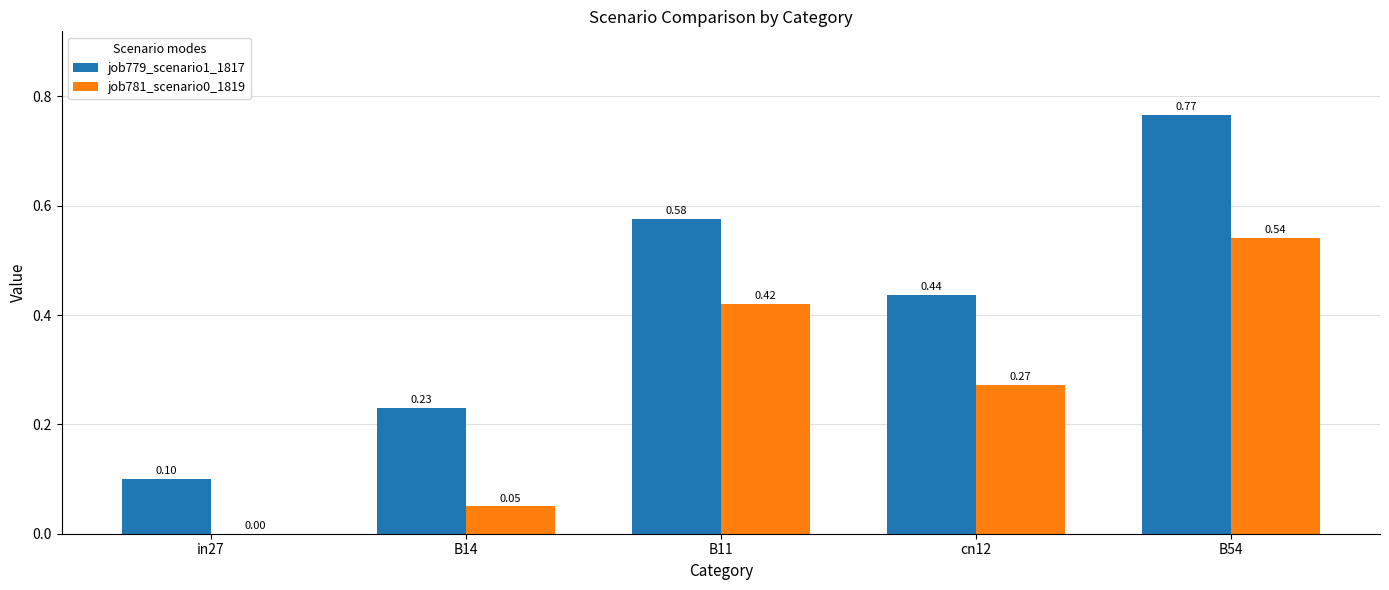

What is the sum of the job781_scenario0_1819 values at B14 and in27?

0.1